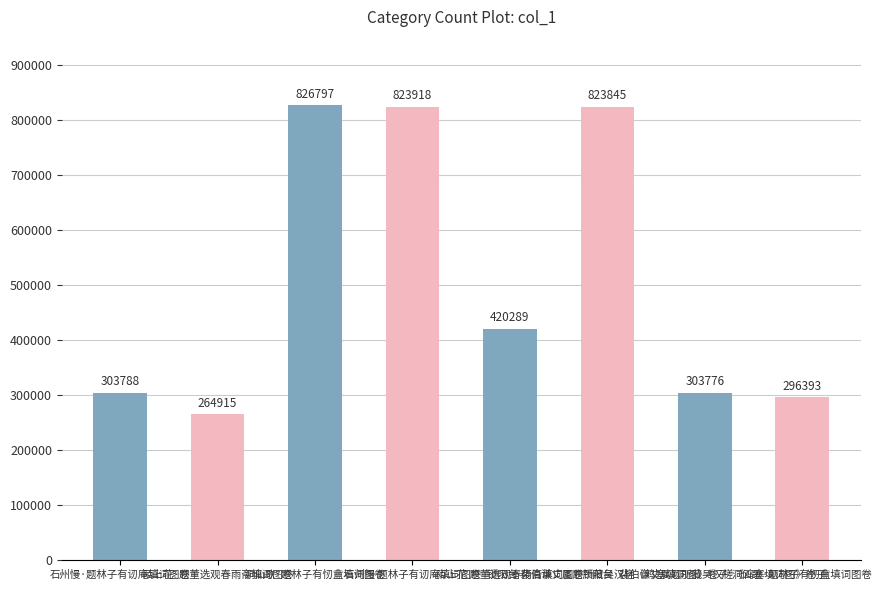

What is the ratio of the value at 石州慢 题林子有讱庵填词图卷 to the value at 锁阳台 裴伯谦丈属题所藏吴汉槎《鸡塞填词图》卷子?

1.0